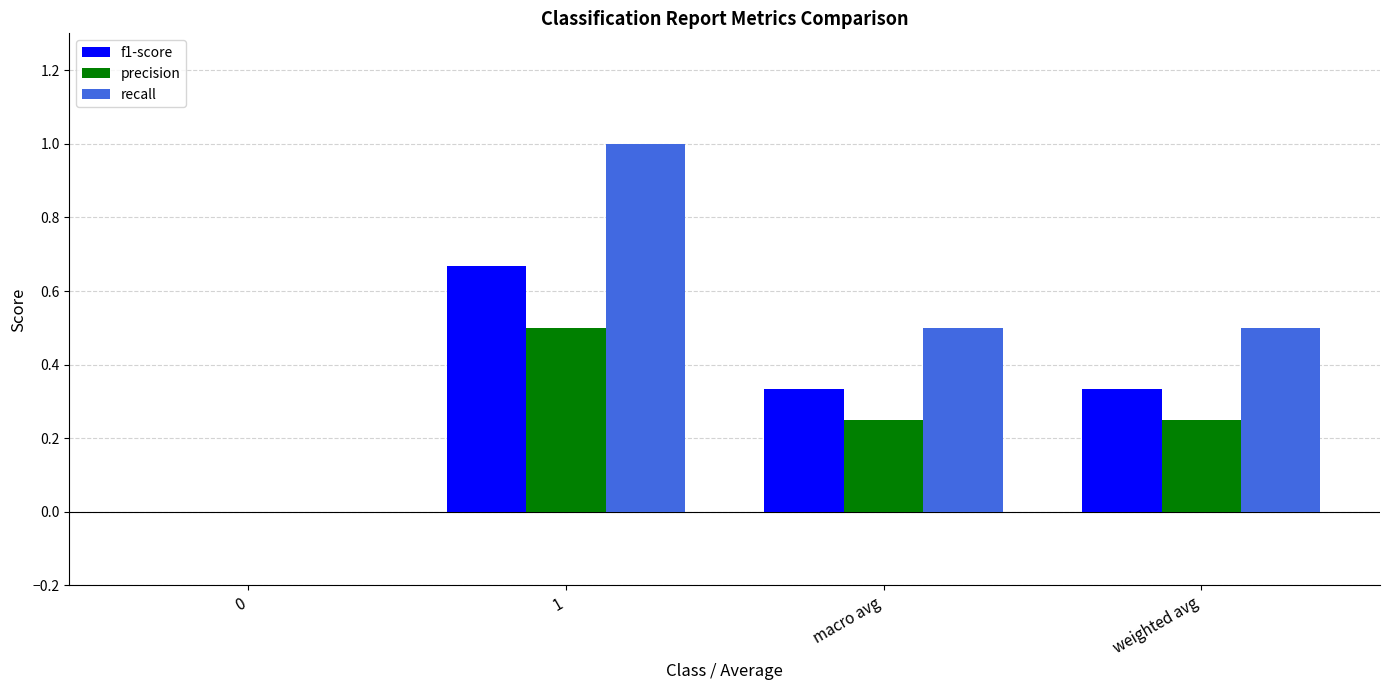

What is the total value across all series at weighted avg?

1.1